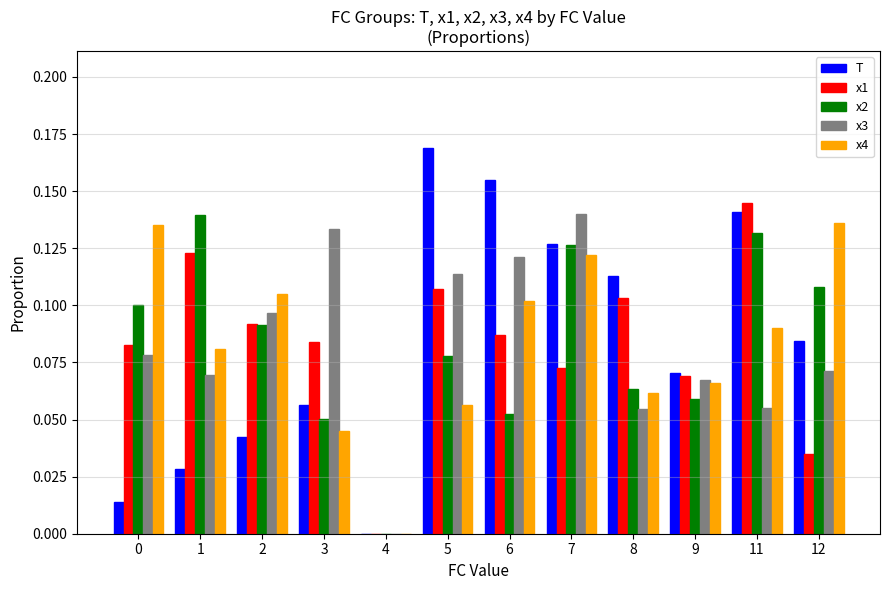

At which category is the sum across all series the highest?

7